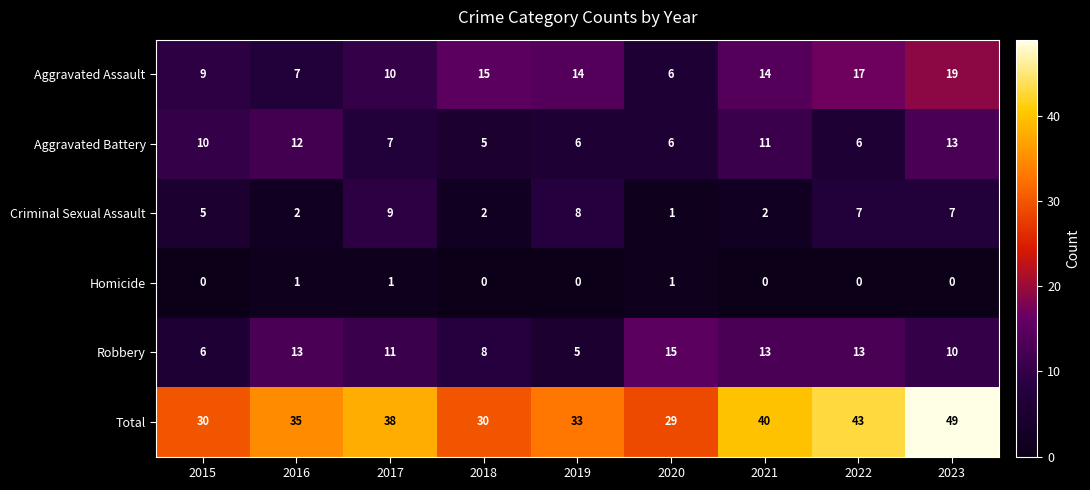

The Criminal Sexual Assault series shows 7 at 2023. True or false?

True